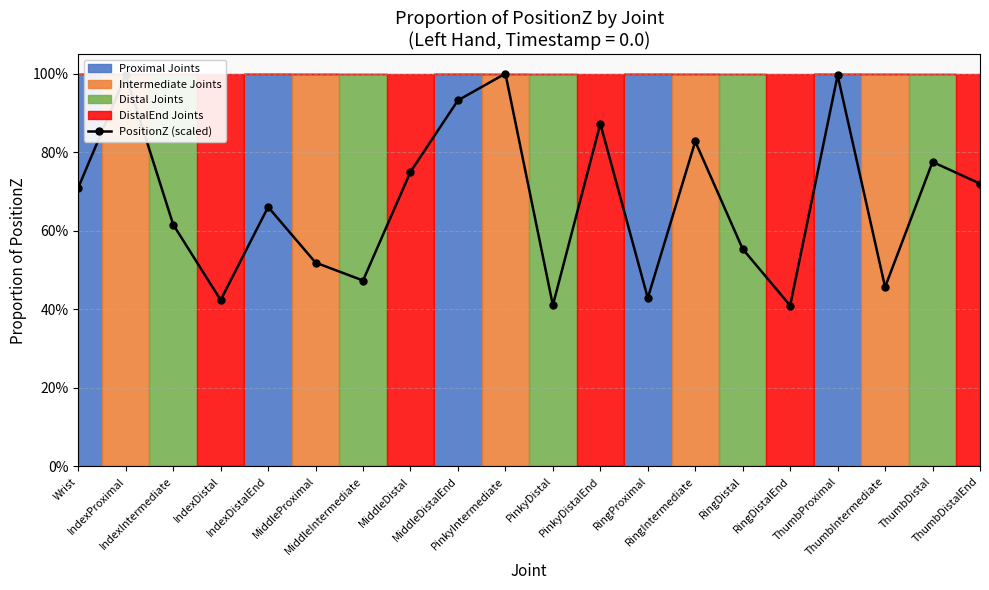

What is the minimum value shown in the chart?

40.9